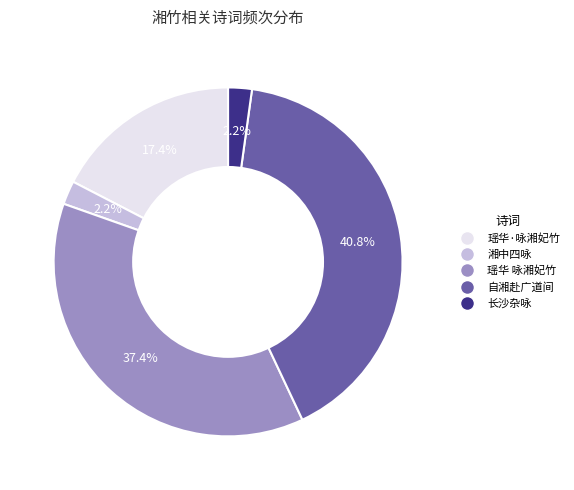

Does any single category account for the majority?

No